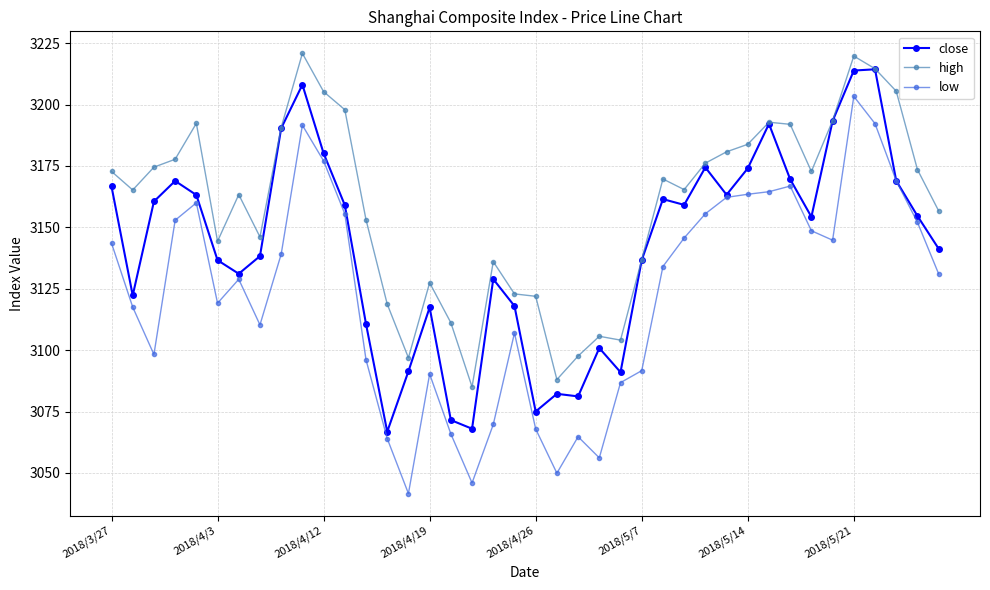

Rank the series by their average value, from highest to lowest.

high, close, low